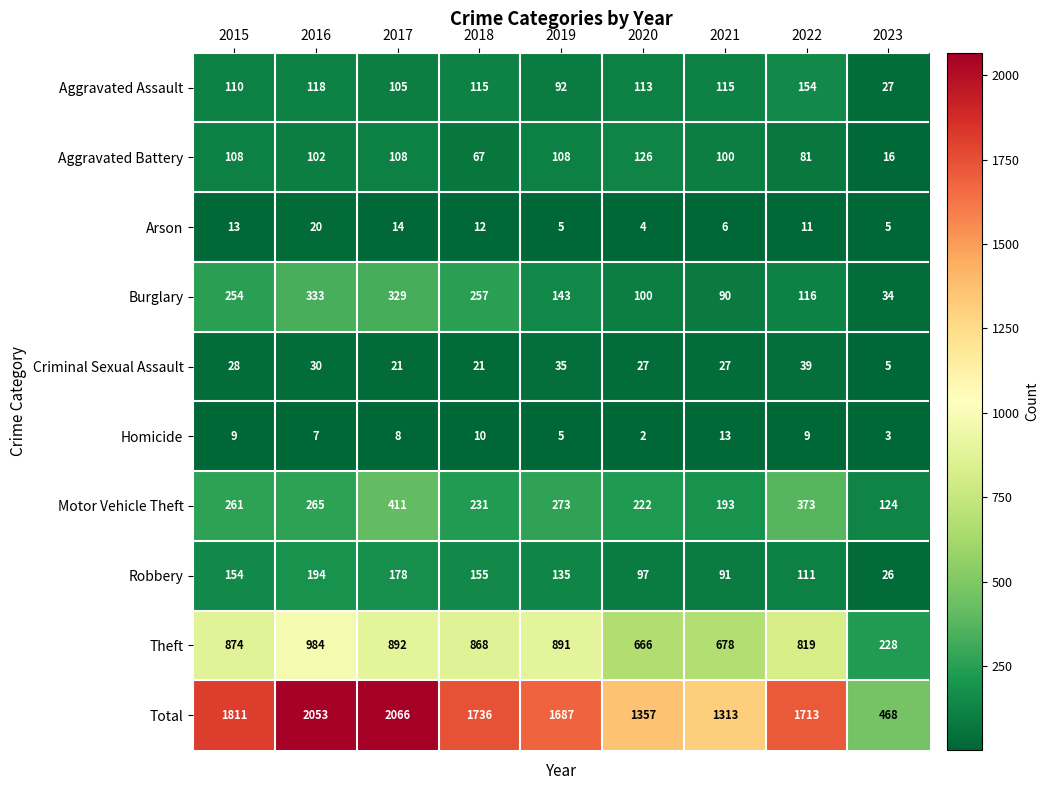

Between 2017 and 2018, which series saw the biggest shift?

Total